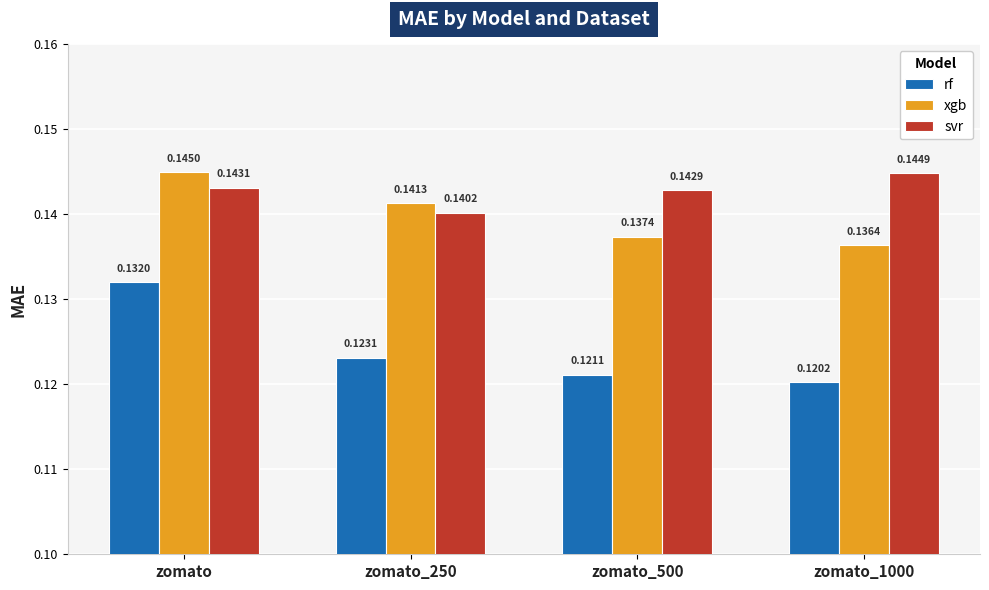

What position from the left is zomato_1000?

4